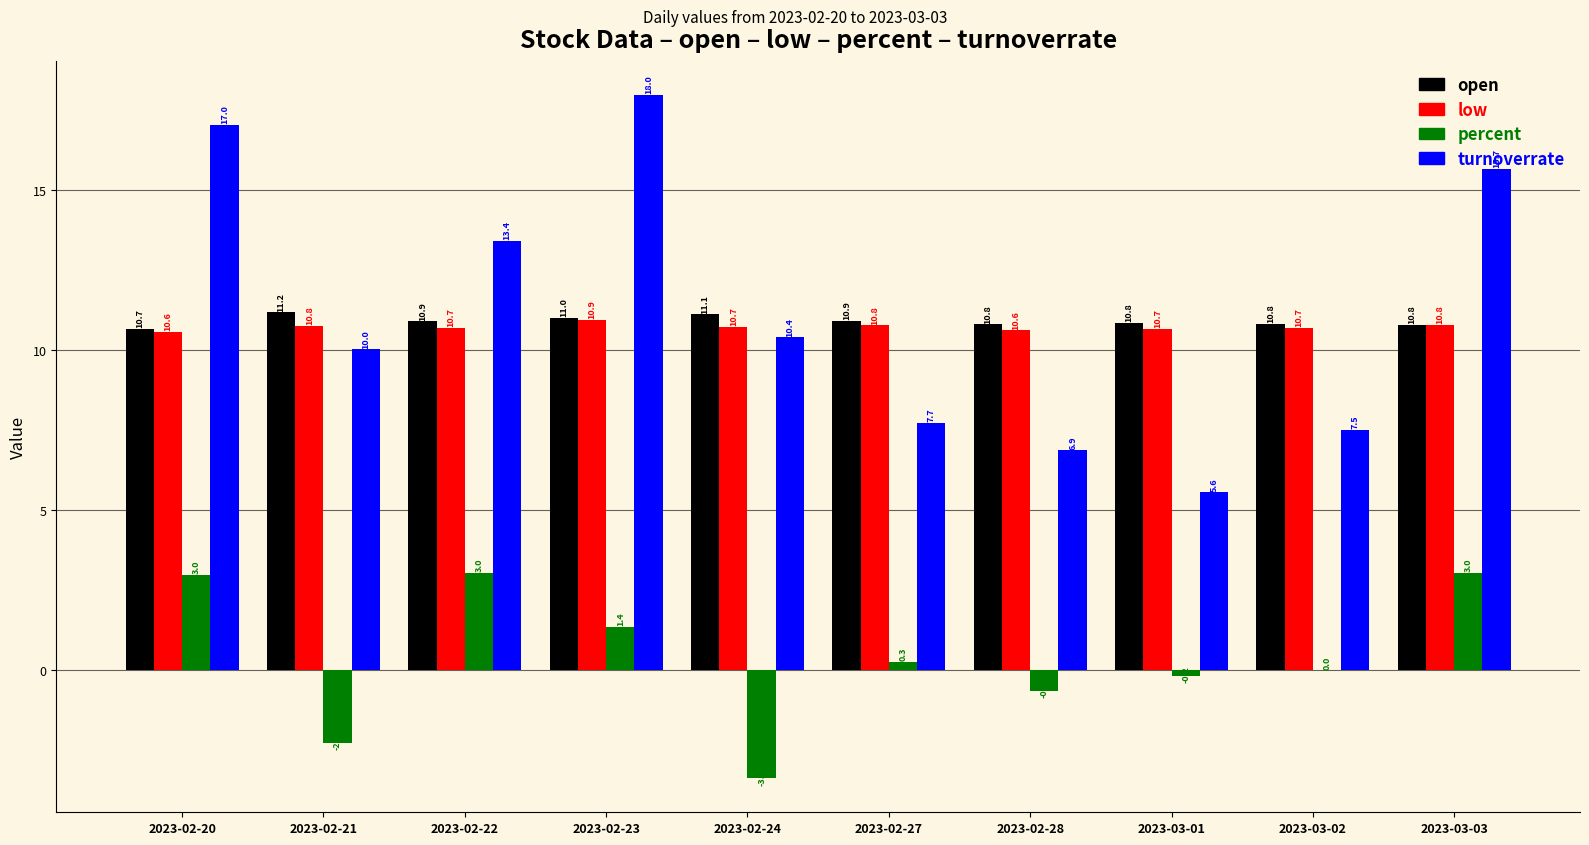

At which label does low reach its peak?

2023-02-23